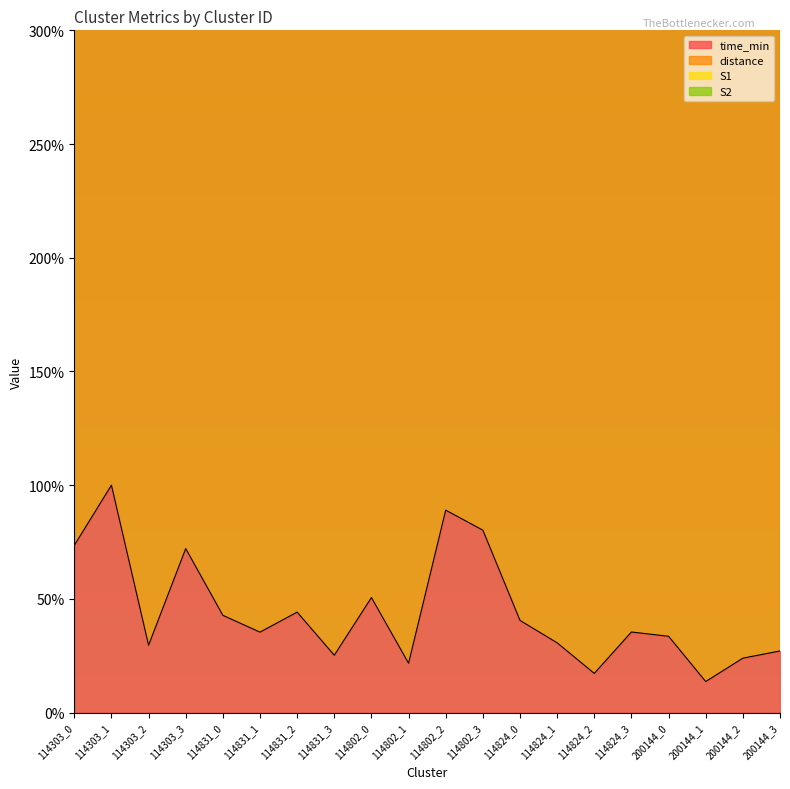

Is the value of time_min at 200144_0 greater than the value of distance at 114303_3?

No